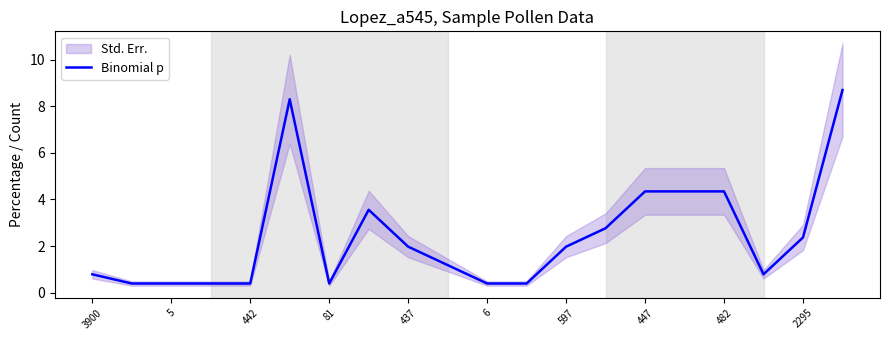

How many data points does each series have?

20